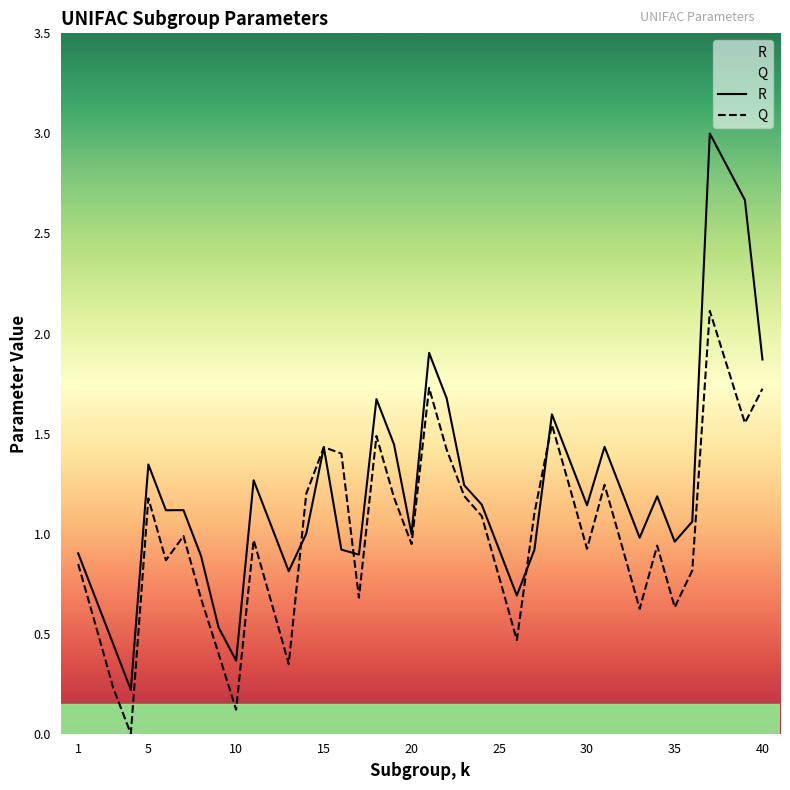

Between which two adjacent categories do R and Q first intersect?

13 and 14